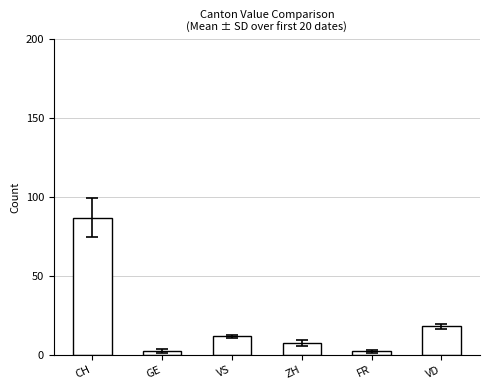

Rank the series at 2020-06-08 from lowest to highest value.

GE, FR, ZH, VS, VD, CH